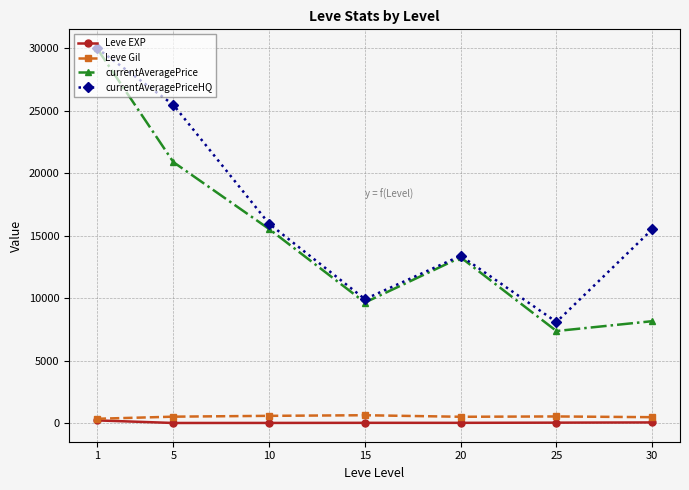

What are all the series names shown in the legend?

Leve EXP, Leve Gil, currentAveragePrice, currentAveragePriceHQ